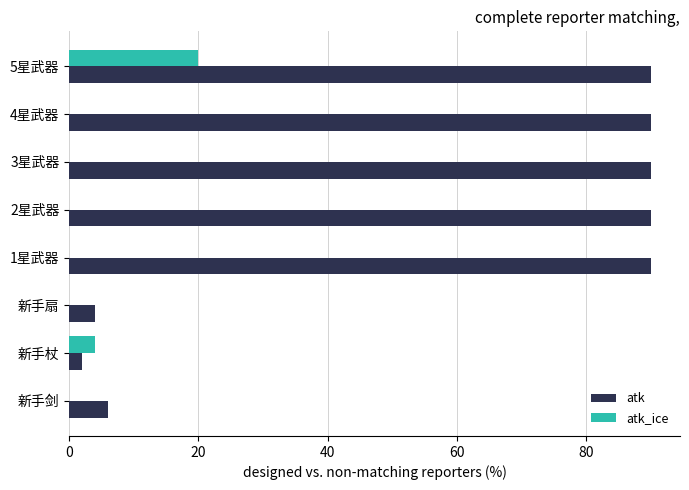

The atk series shows 6 at 新手剑. True or false?

True